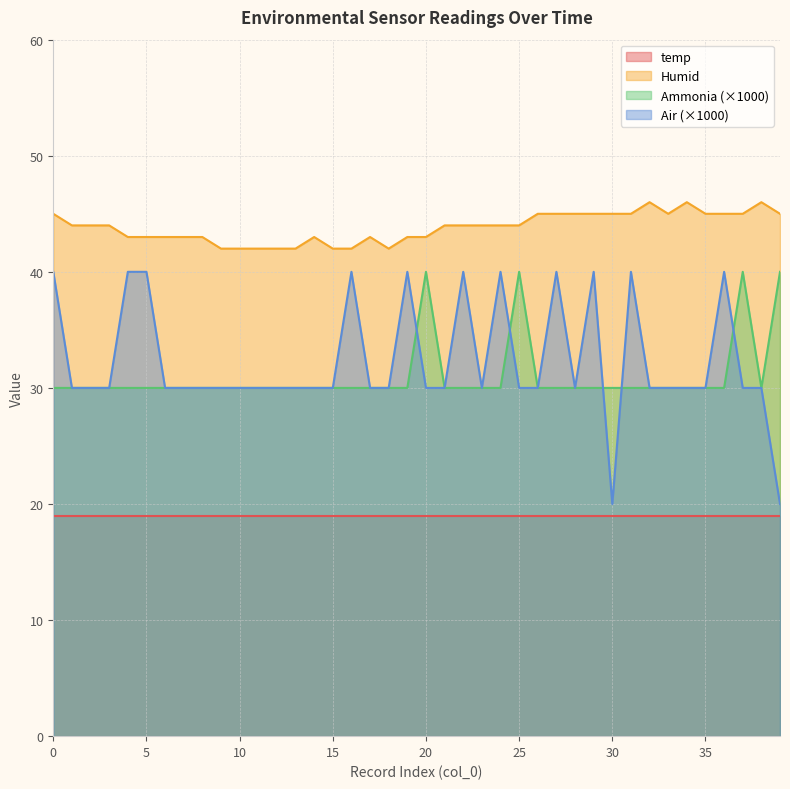

Which series has the largest range (max minus min)?

Air (×1000)